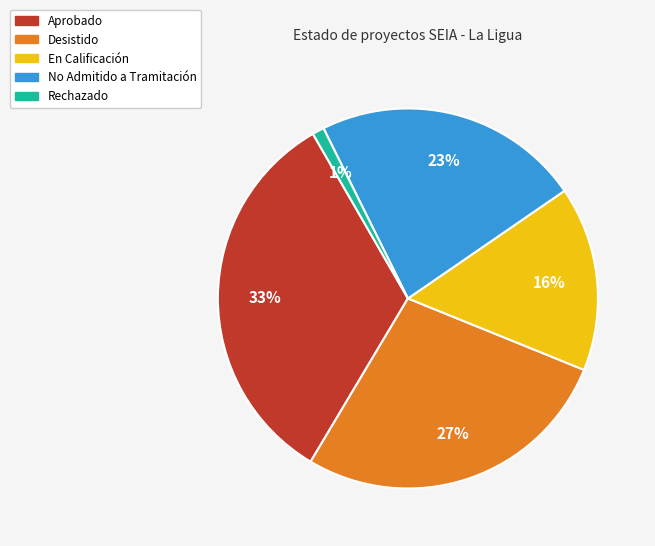

To the nearest percent, what is the difference between the largest and smallest slice percentages?

32%